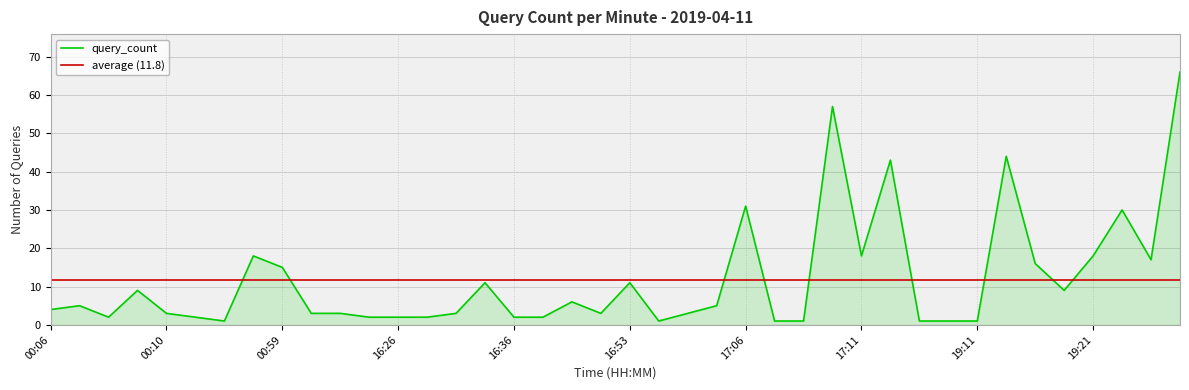

True or false: average (11.8) and query_count cross at least once.

True